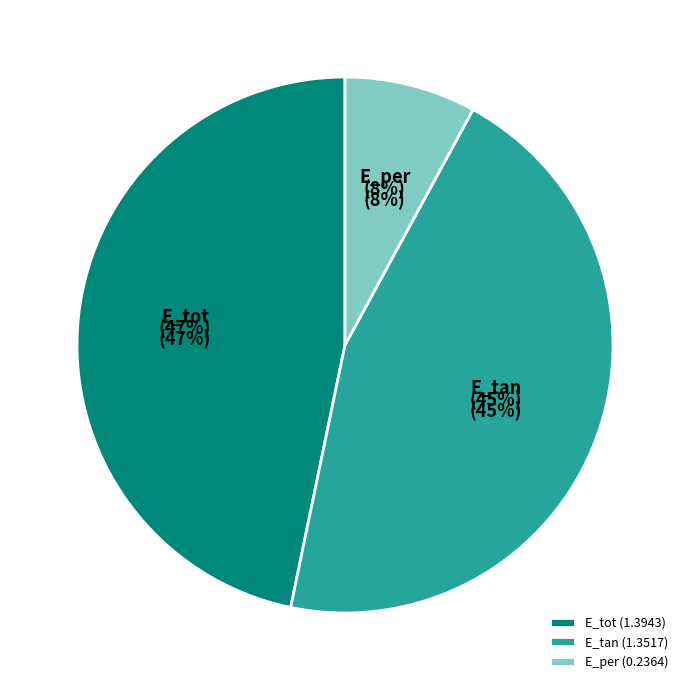

How many segments does this pie chart have?

3